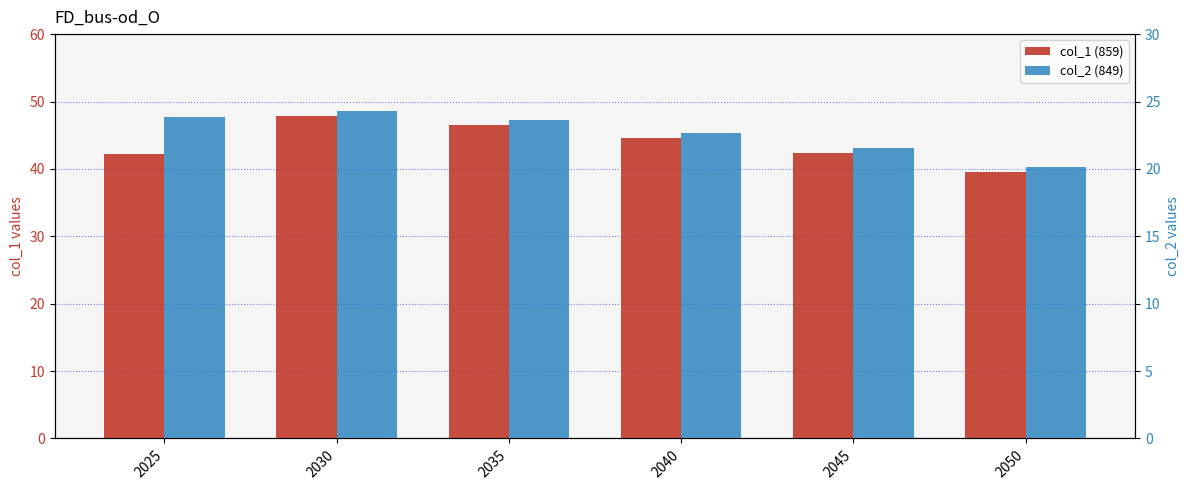

What are all the series names shown in the legend?

col_1 (859), col_2 (849)